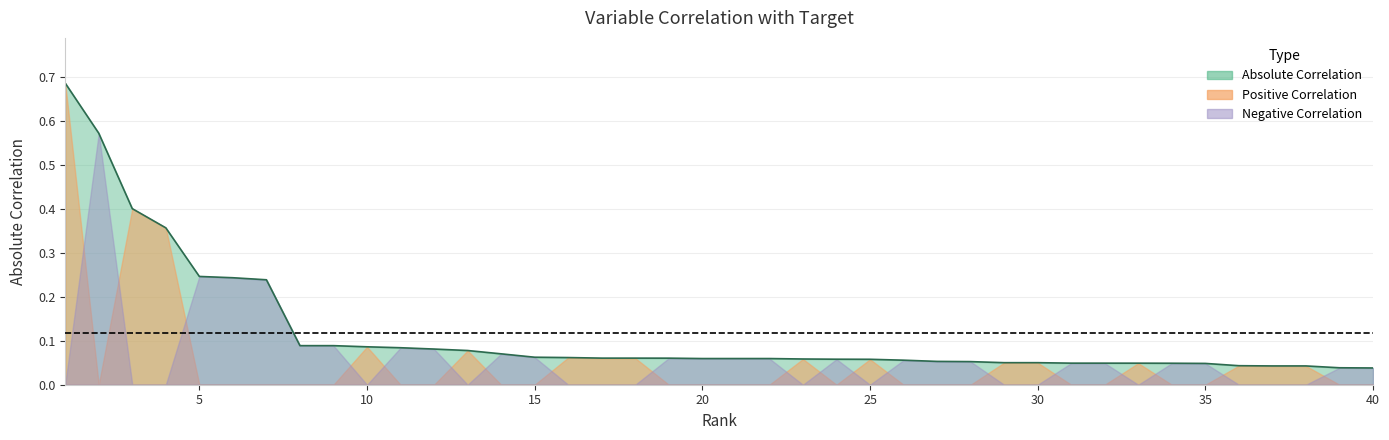

What is the value of the Positive Correlation point at the 25th from the left?

0.1